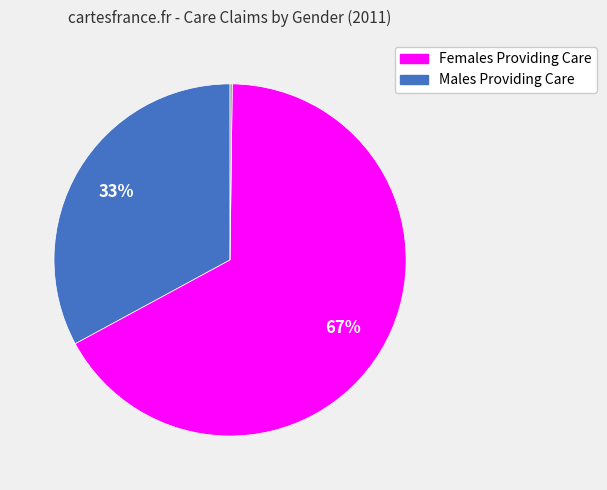

To the nearest percent, what is the difference between the largest and smallest slice percentages?

67%